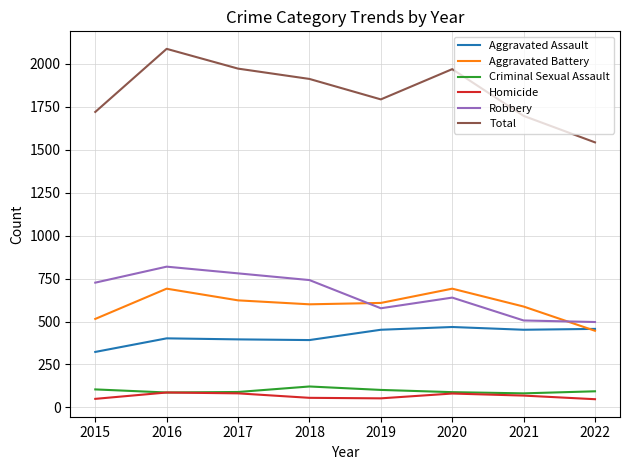

The Criminal Sexual Assault series shows 105 at 2015. True or false?

True